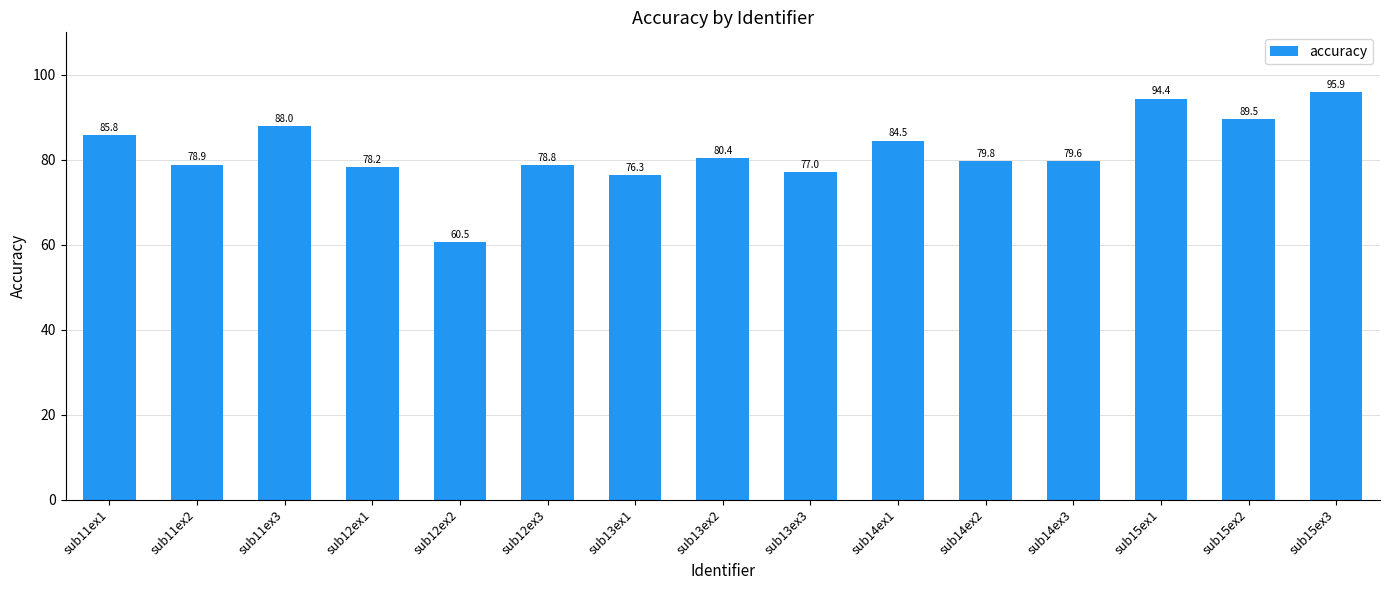

Reading left to right, transcribe all the data shown in this chart.

85.8	78.9	88.0	78.2	60.5	78.8	76.3	80.4	77.0	84.5	79.8	79.6	94.4	89.5	95.9